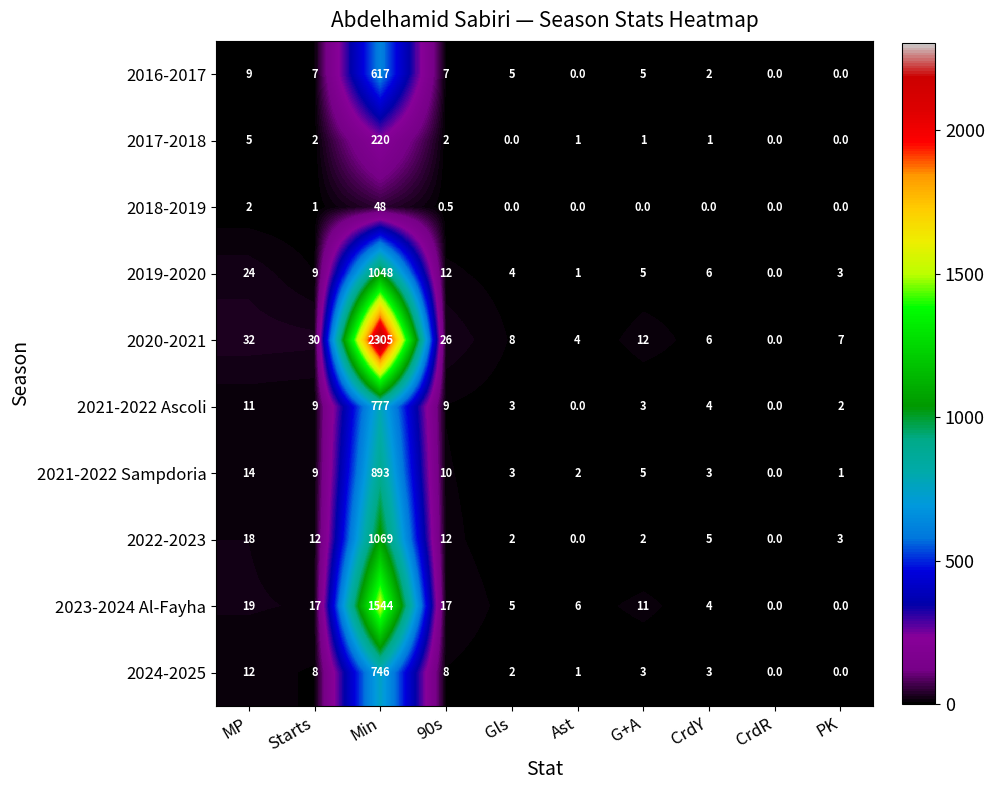

What is the sum of the 2024-2025 values at 90s and MP?

20.0